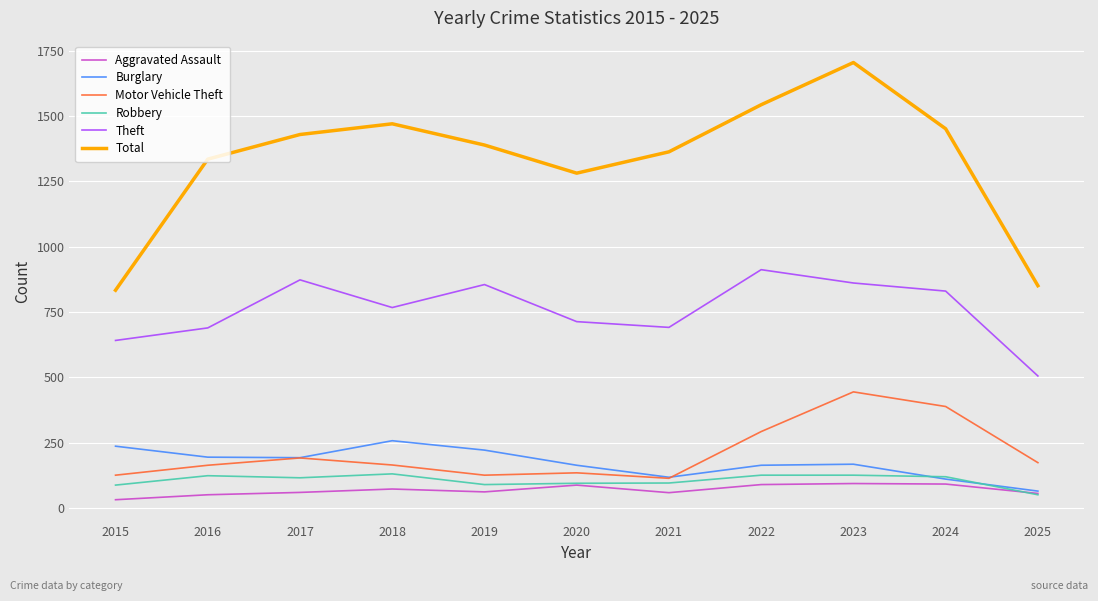

At which category is the sum across all series the highest?

2023